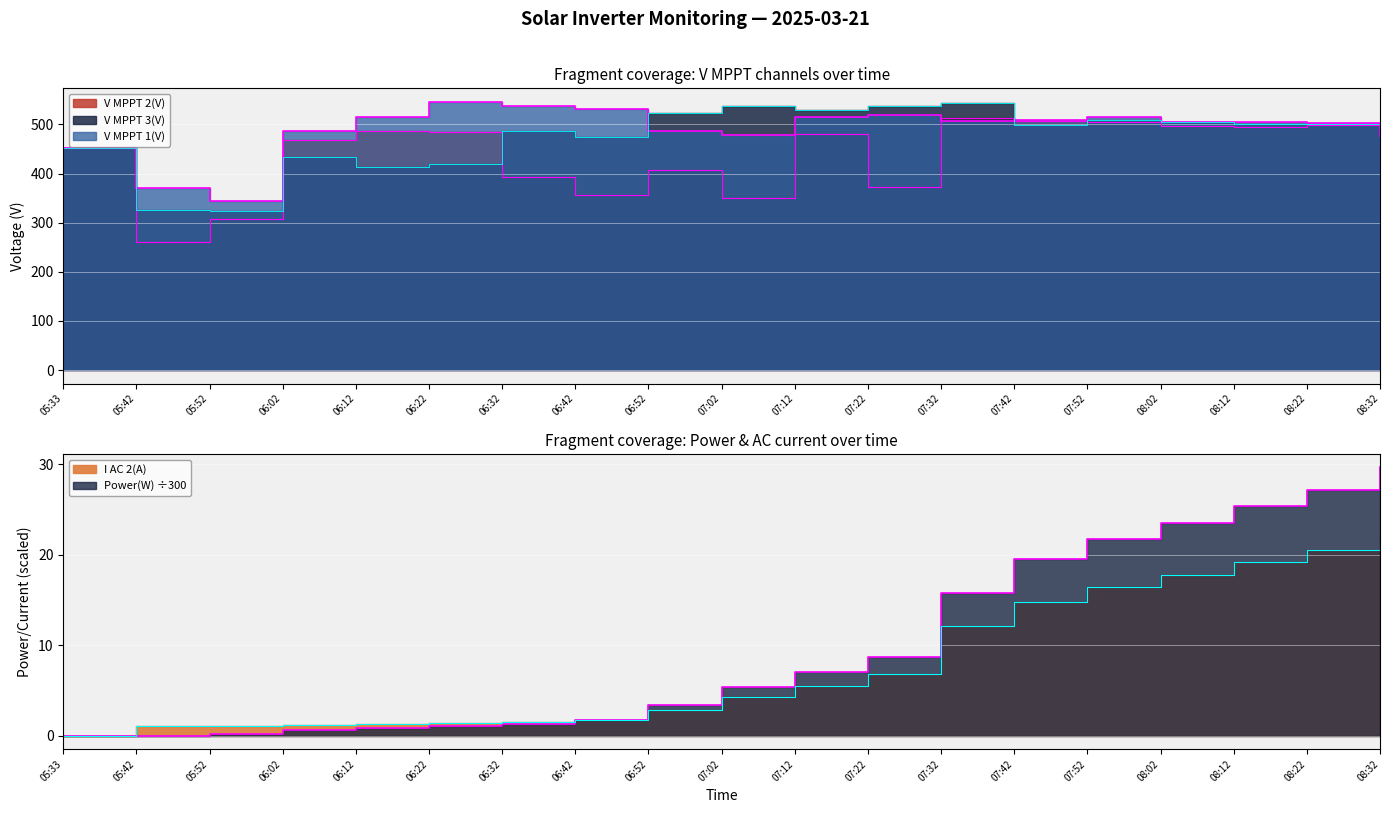

At which label does V MPPT 3(V) first exceed 499?

06:52